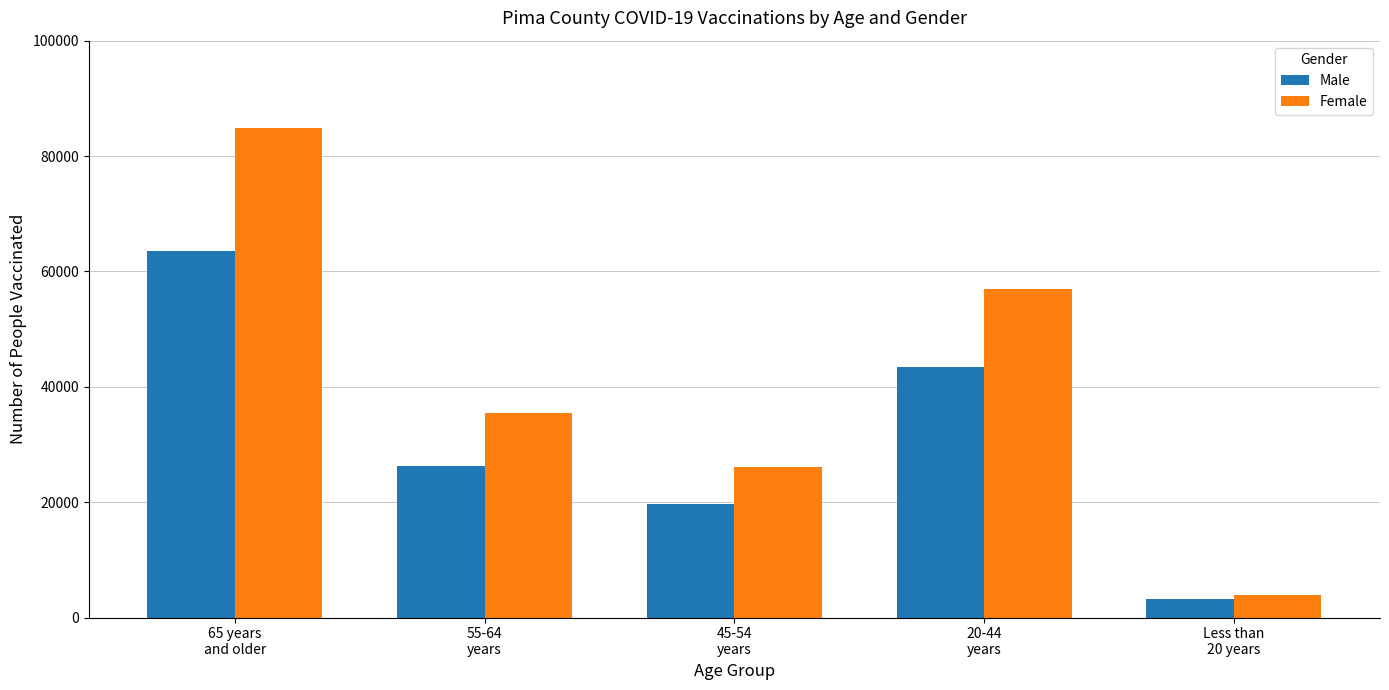

Reading right to left, what are all the values shown in this chart?

Male: 3146	43374	19627	26311	63464
Female: 3863	57000	26022	35482	84794